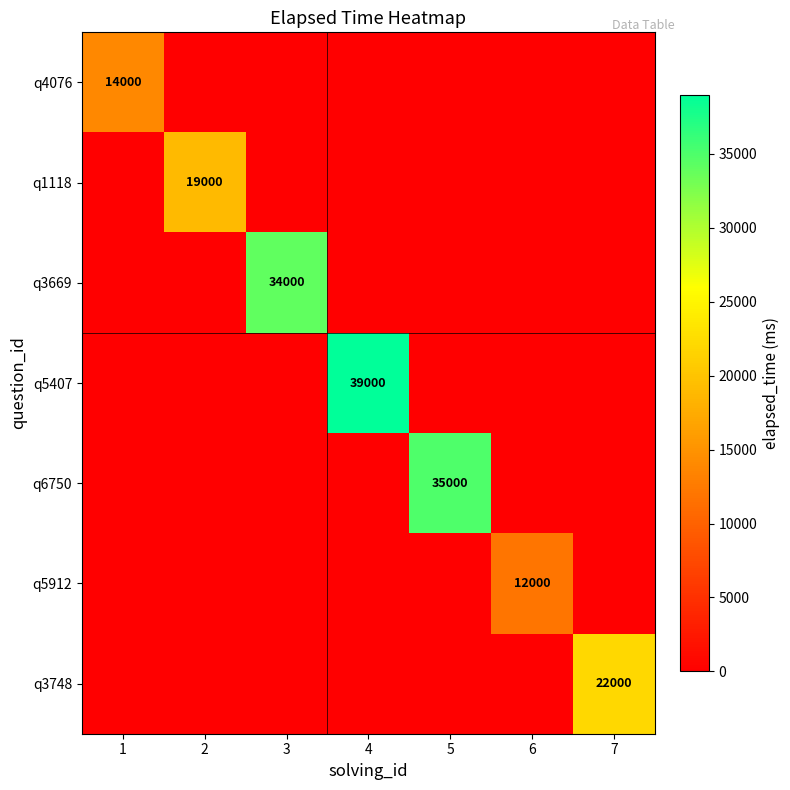

At which label is q1118 closest to 9500?

1